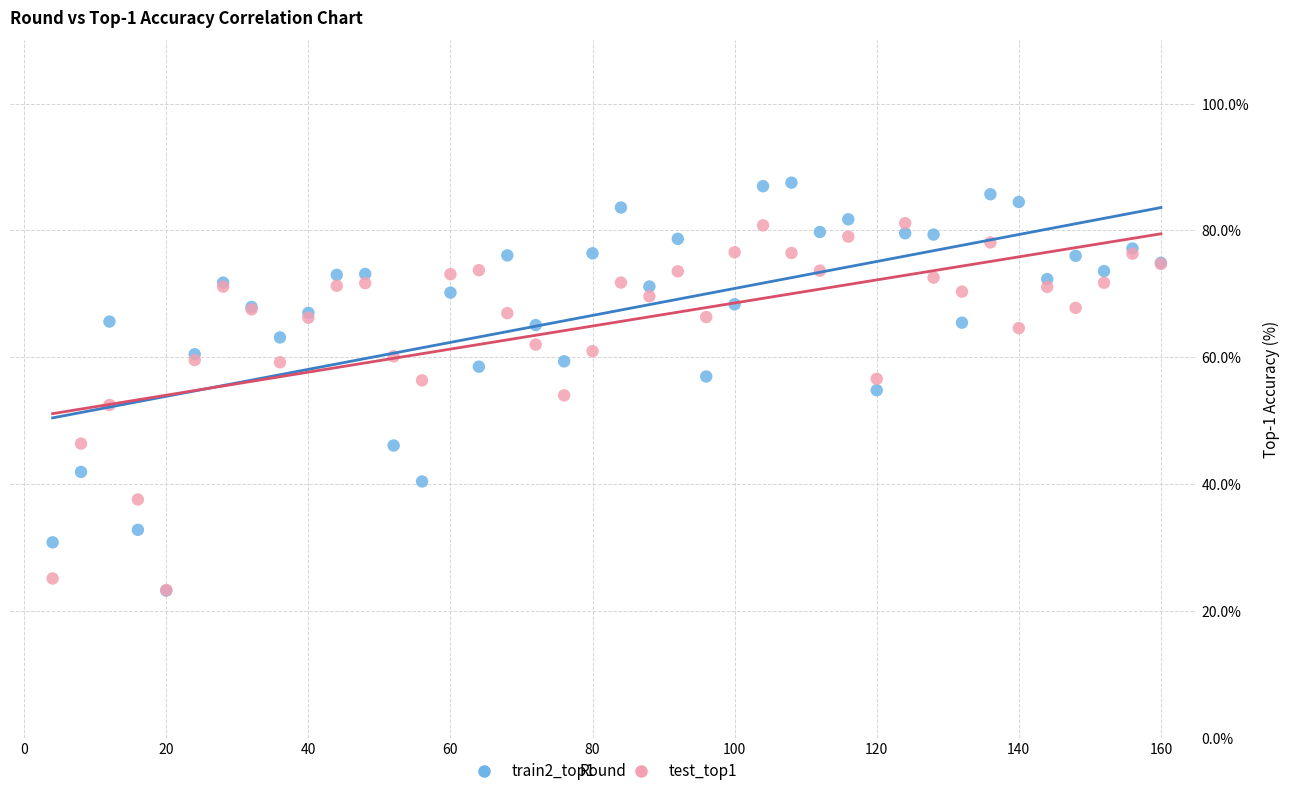

Which series has the largest Y range (max minus min)?

train2_top1